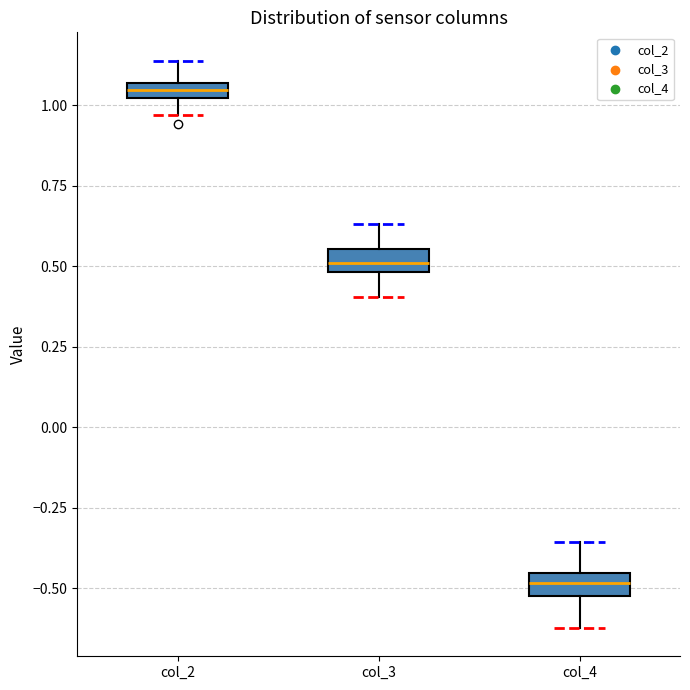

Where does the upper whisker of the box for col_3 end on the y-axis? The values are not printed on the chart, so give them approximately, as read against the axis.

0.65